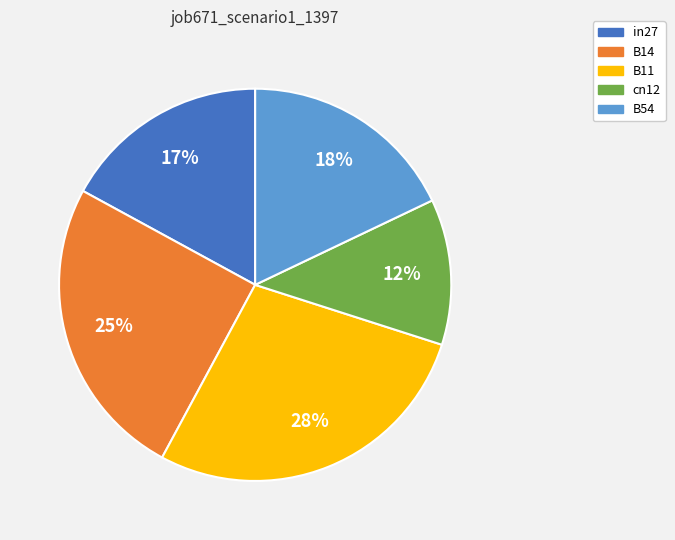

To the nearest percent, what portion does B54 represent?

18%